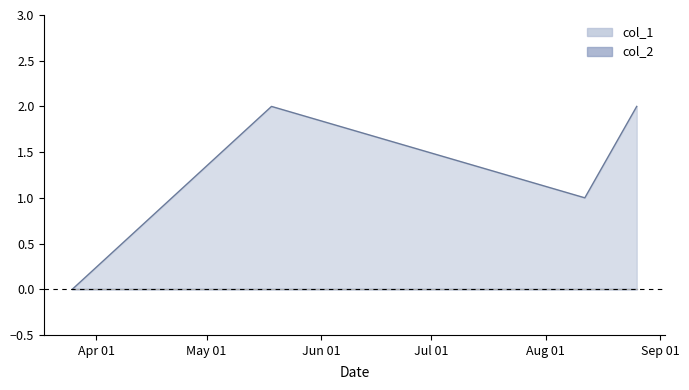

Where is the first local maximum?

1621347487